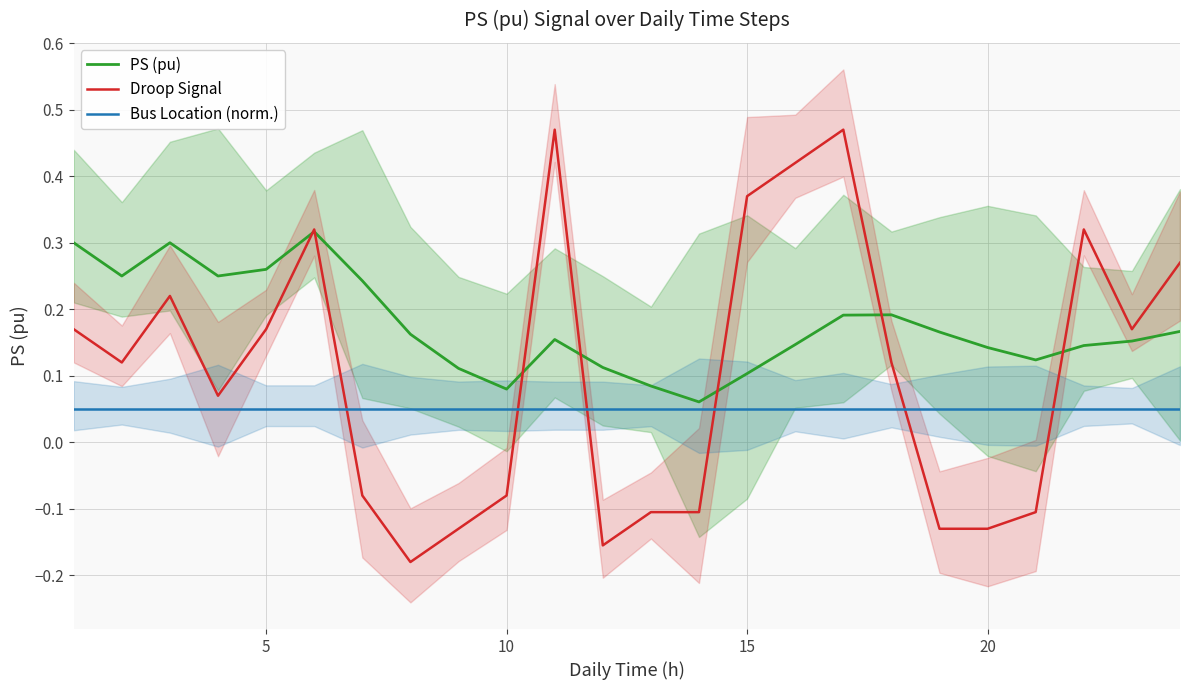

What is the smallest value displayed?

-0.2